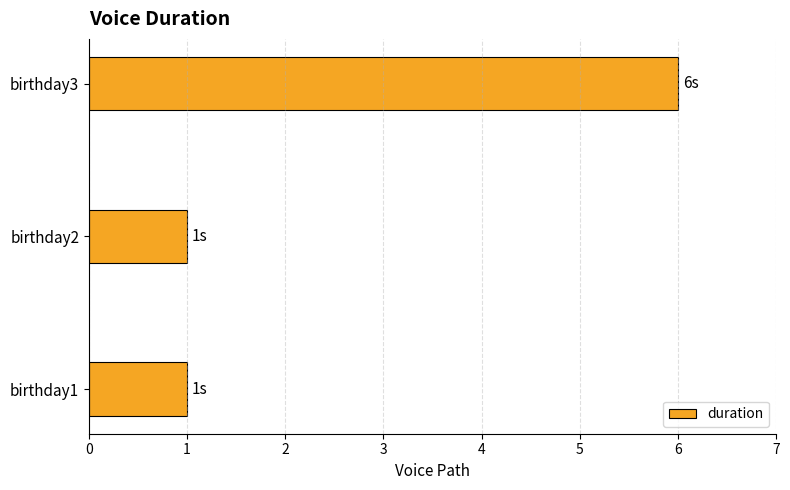

Is it true that the value at birthday3 is 2?

False